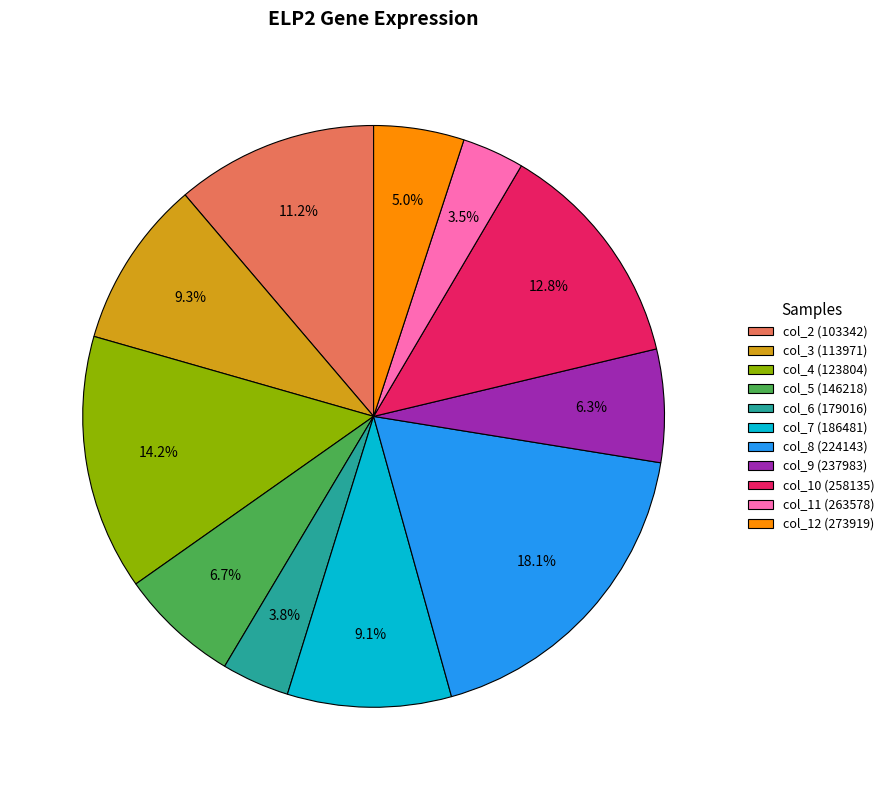

Which slice is the largest?

col_8 (224143)